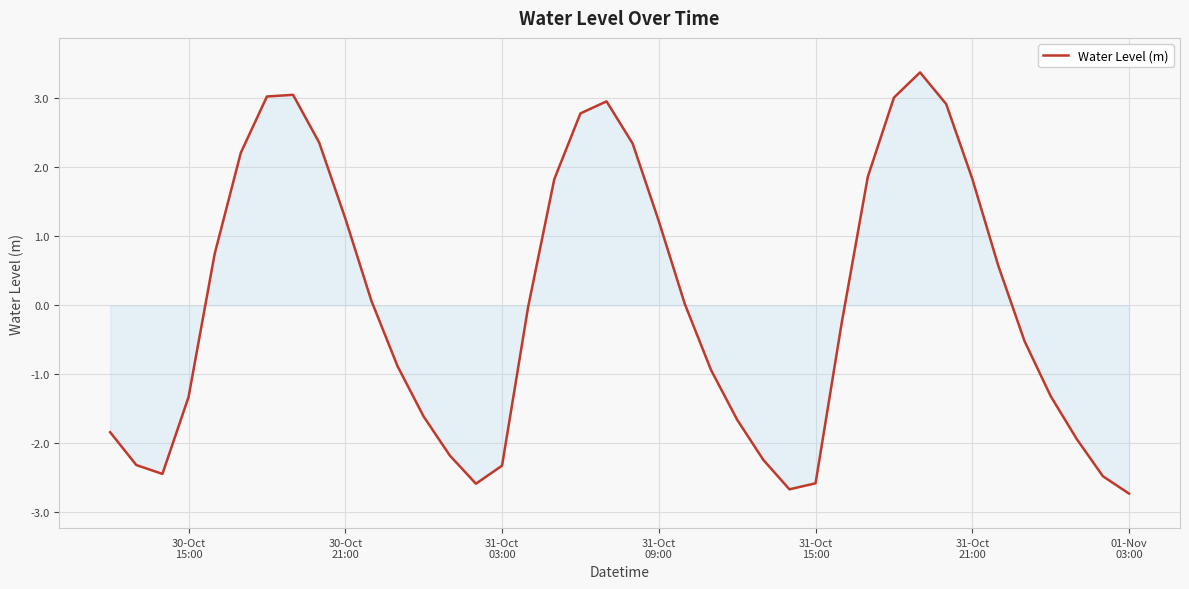

What is the difference between the maximum and minimum values?

6.1